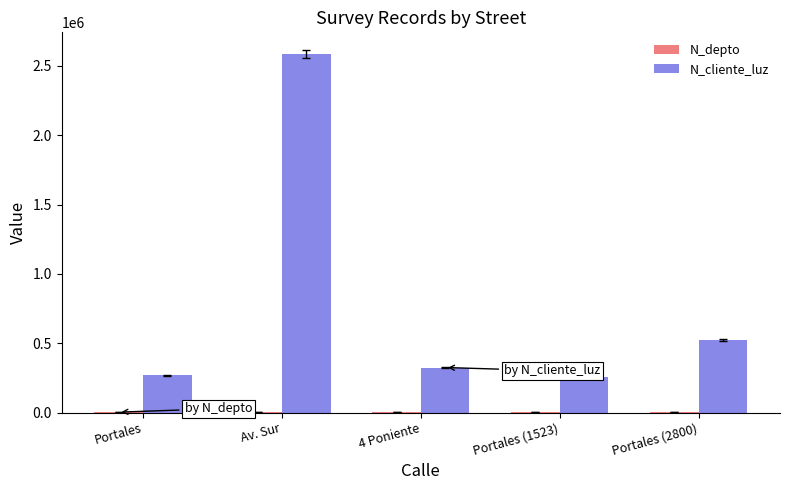

Which category has the highest value in the N_cliente_luz series?

Av. Sur